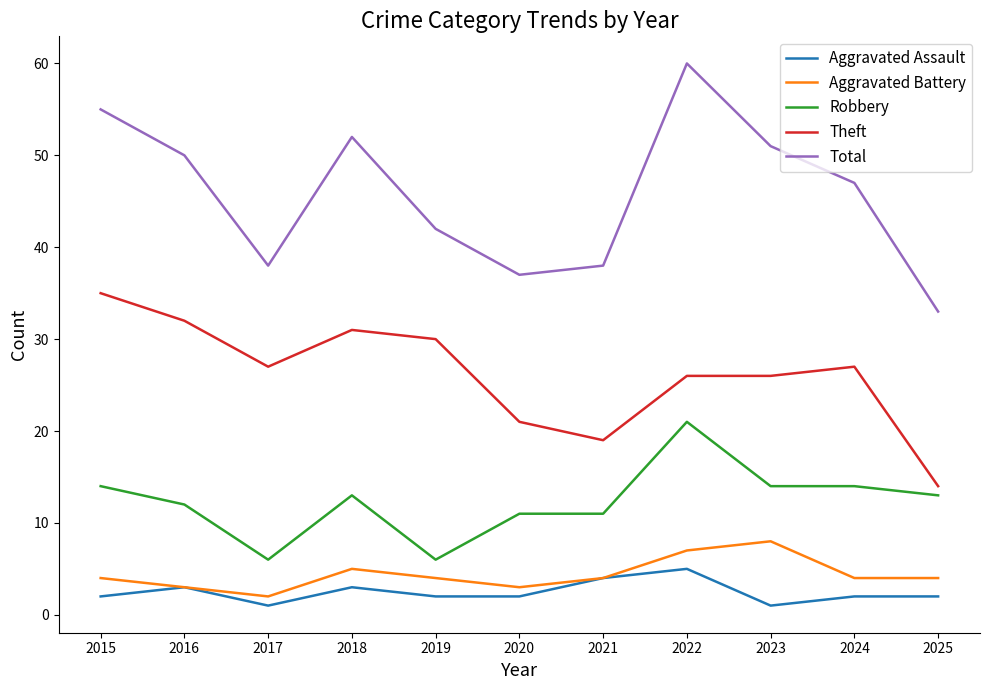

Reading left to right, what are all the values shown in this chart?

Aggravated Assault: 2015=2	2016=3	2017=1	2018=3	2019=2	2020=2	2021=4	2022=5	2023=1	2024=2	2025=2
Aggravated Battery: 2015=4	2016=3	2017=2	2018=5	2019=4	2020=3	2021=4	2022=7	2023=8	2024=4	2025=4
Robbery: 2015=14	2016=12	2017=6	2018=13	2019=6	2020=11	2021=11	2022=21	2023=14	2024=14	2025=13
Theft: 2015=35	2016=32	2017=27	2018=31	2019=30	2020=21	2021=19	2022=26	2023=26	2024=27	2025=14
Total: 2015=55	2016=50	2017=38	2018=52	2019=42	2020=37	2021=38	2022=60	2023=51	2024=47	2025=33